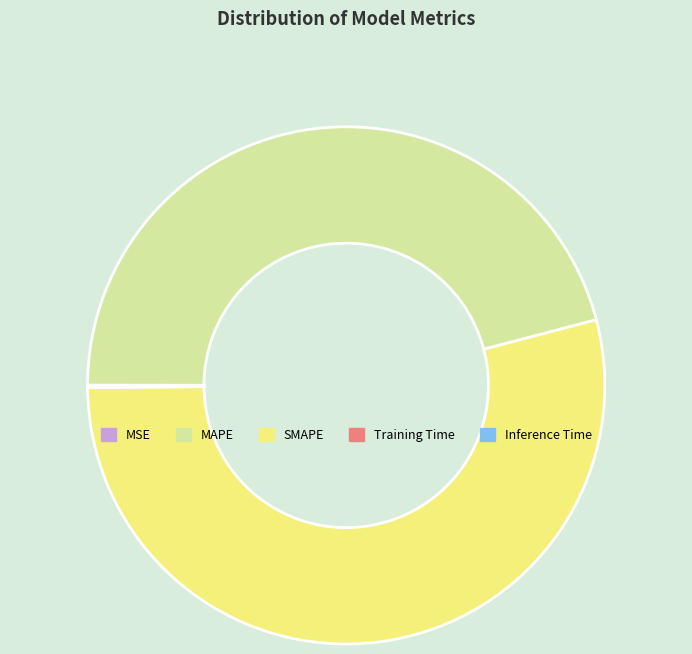

Is SMAPE the majority of the pie?

Yes